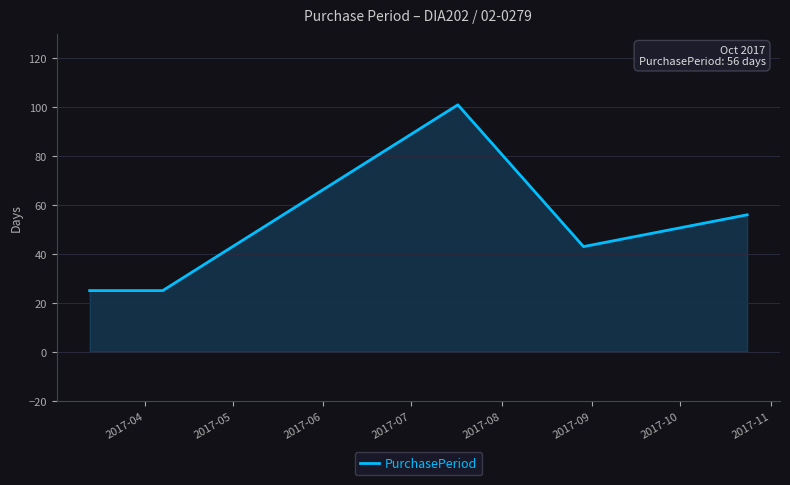

What is the average value?

50